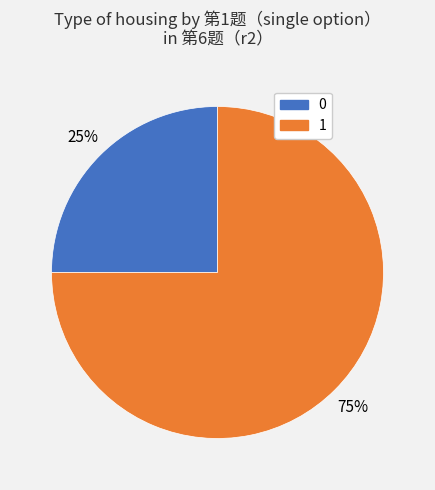

To the nearest percent, what is the difference between the largest and smallest slice percentages?

50%